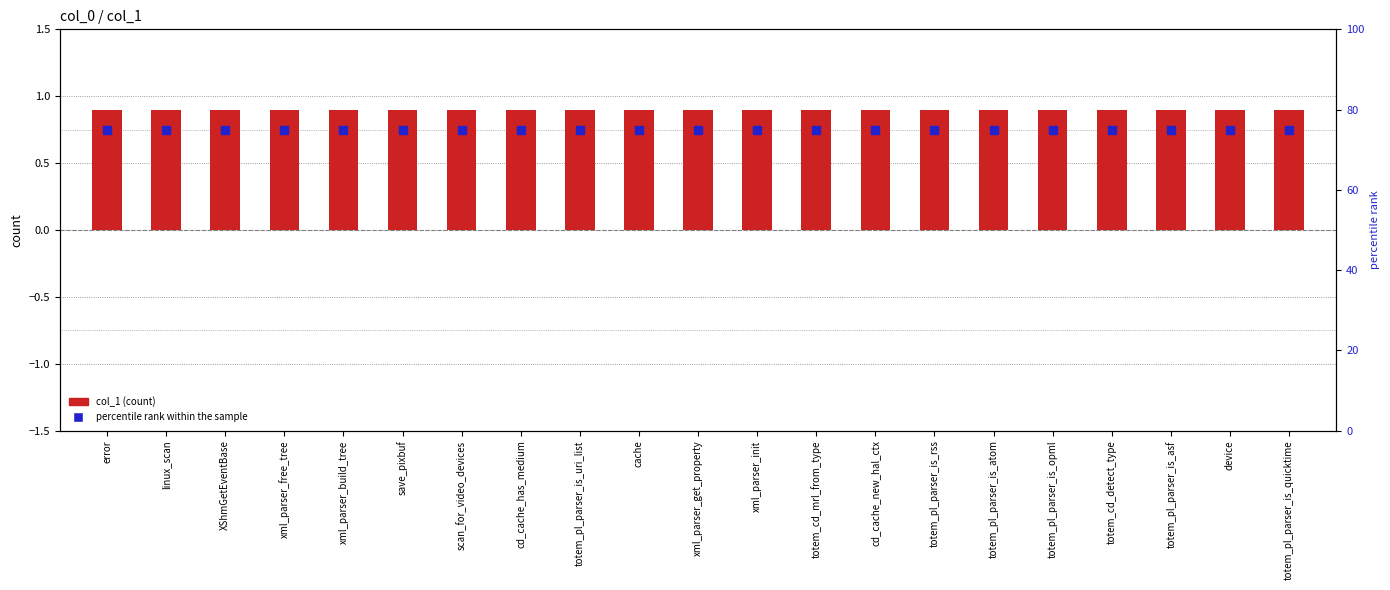

Which series has the widest spread of Y values?

col_1 (count)